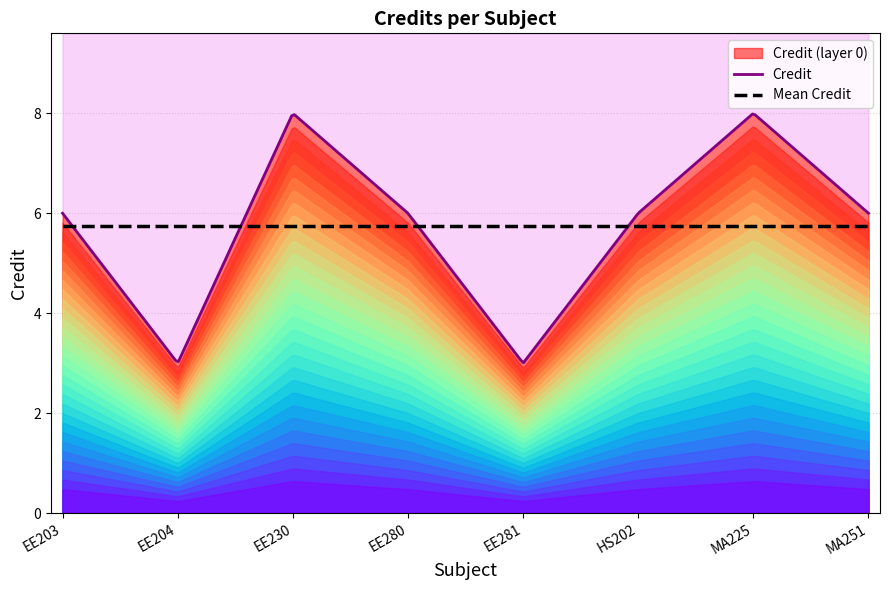

How many values are between 6 and 8?

6